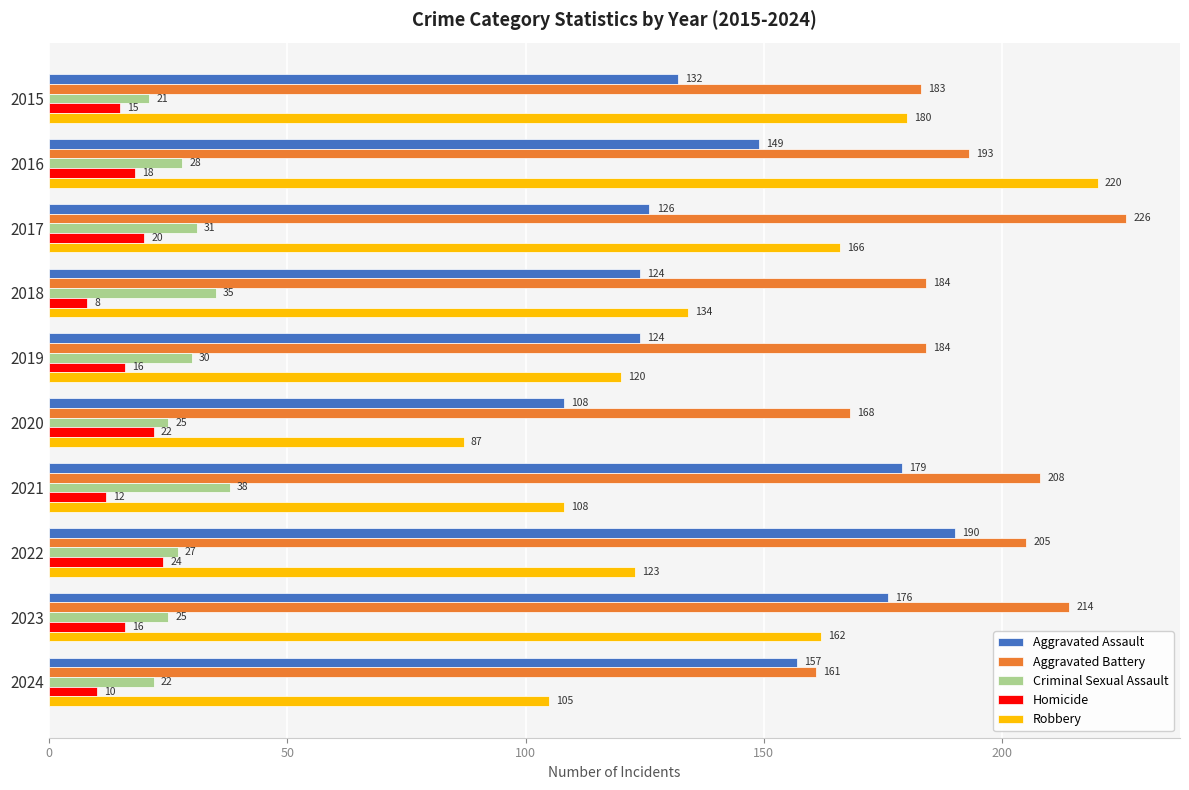

Is it true that Aggravated Assault equals 132 at 2015?

True